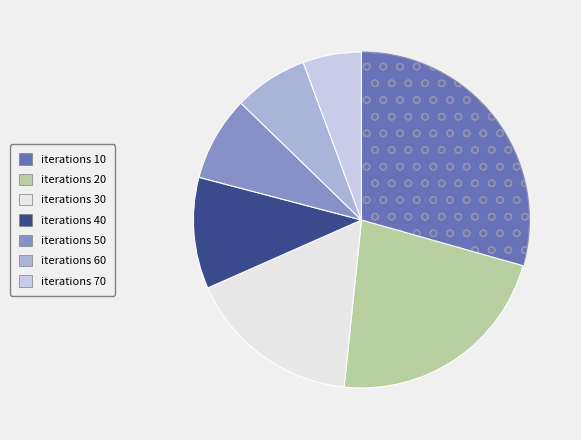

Does any single category account for the majority?

No